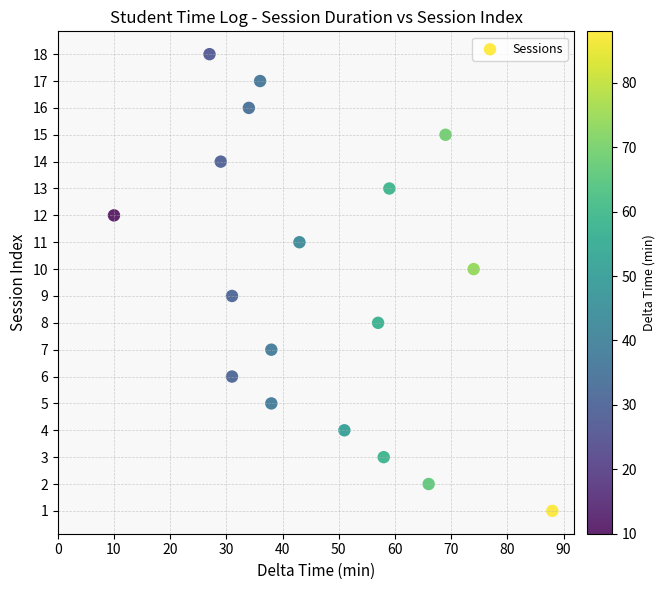

What is the range of Y values (max minus min)?

17